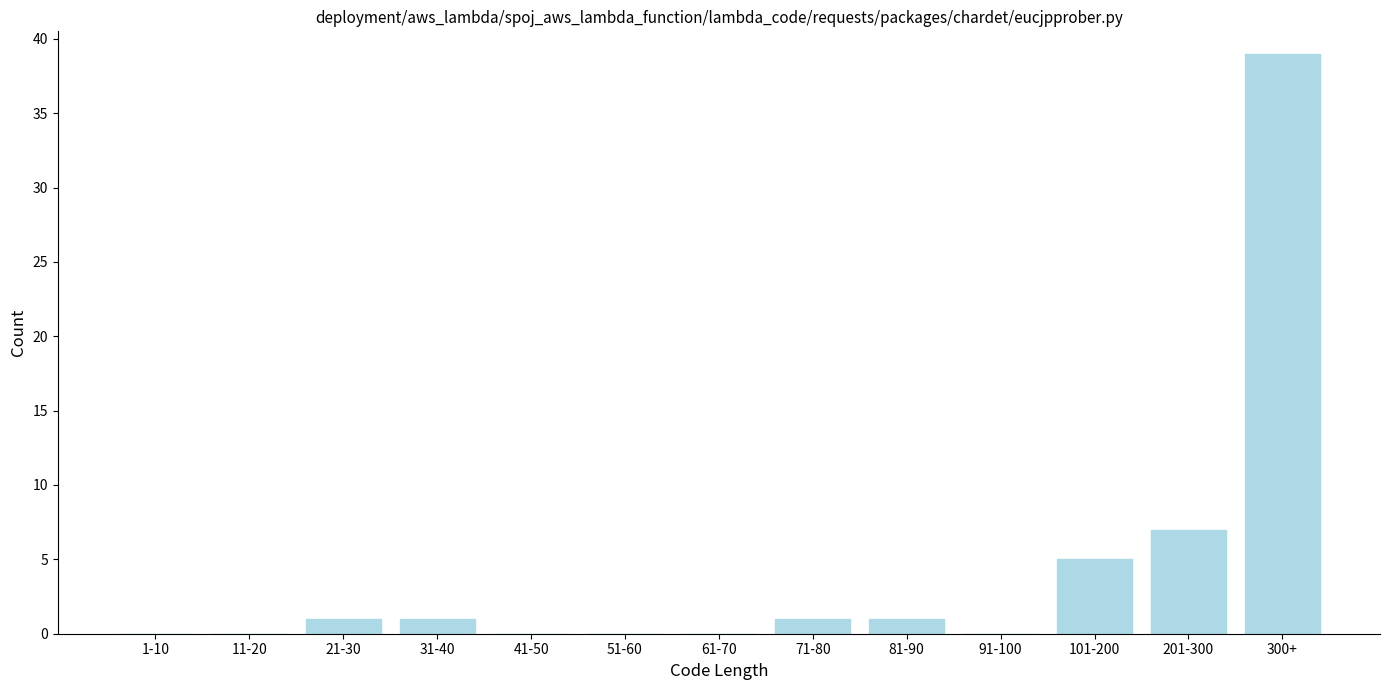

Reading left to right, transcribe all the data shown in this chart.

1-10=0	11-20=0	21-30=1	31-40=1	41-50=0	51-60=0	61-70=0	71-80=1	81-90=1	91-100=0	101-200=5	201-300=7	300+=39